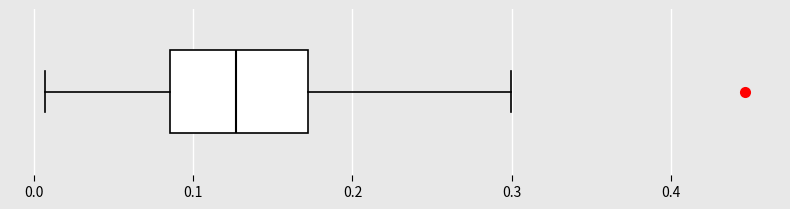

Read this box plot against the x-axis: the position of the median line, the range covered by the box, and the ends of both whiskers. The values are not printed on the chart, so give them approximately, as read against the axis.

median 0.13, box 0.09 to 0.17, whiskers 0.01 to 0.30